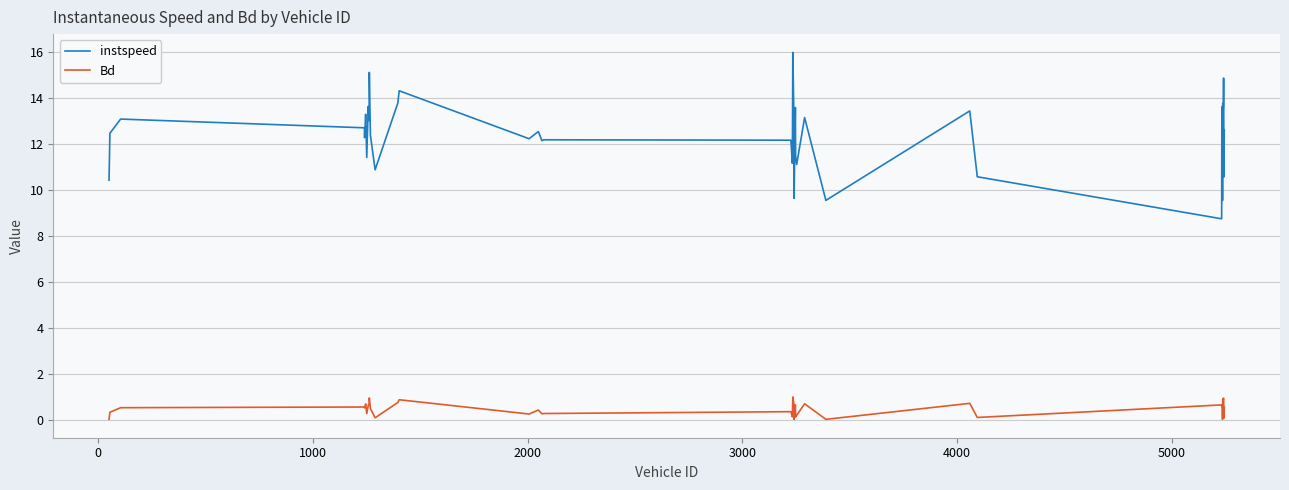

Which series has the largest total across all categories?

instspeed